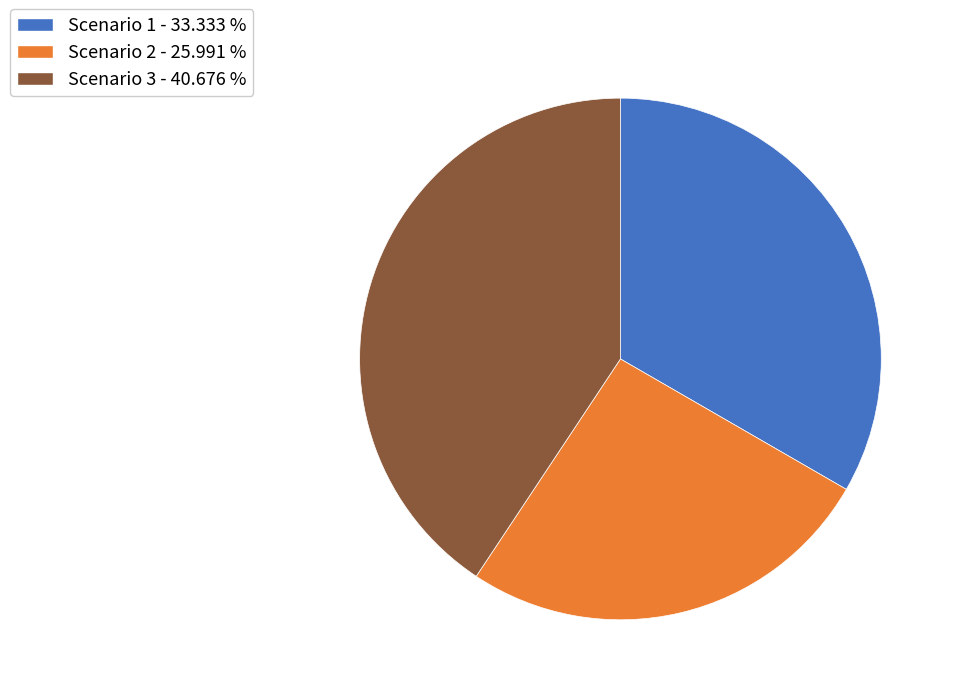

True or false: Scenario 2 accounts for 14% of the total.

False